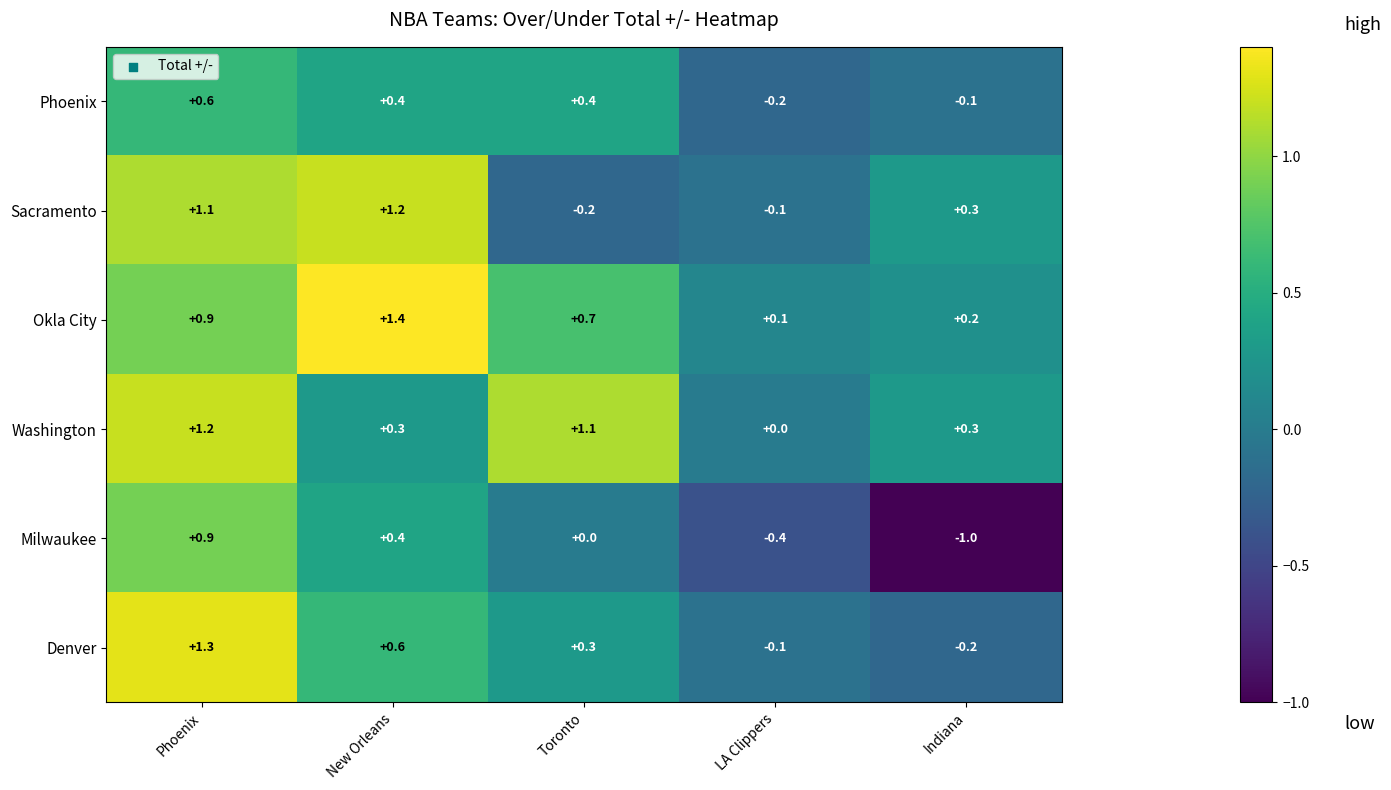

At which label does Denver reach its minimum?

Indiana